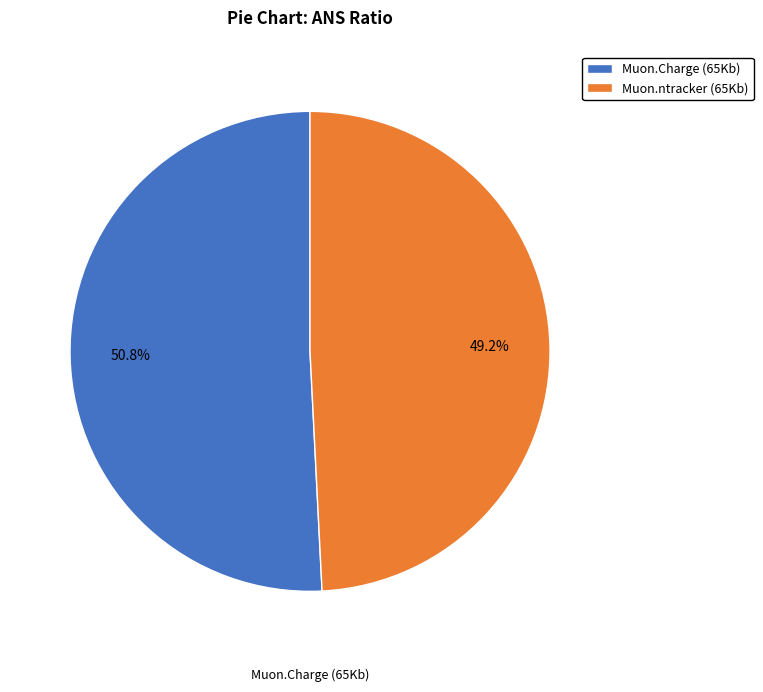

How many slices are in this pie chart?

2